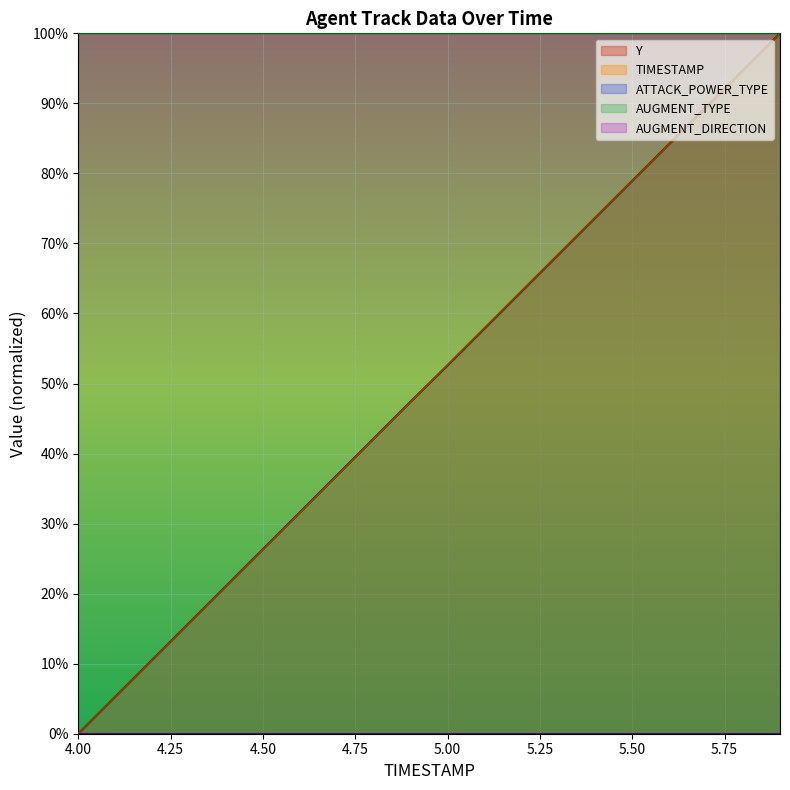

What is the label of the 6th point from the left?

4.50